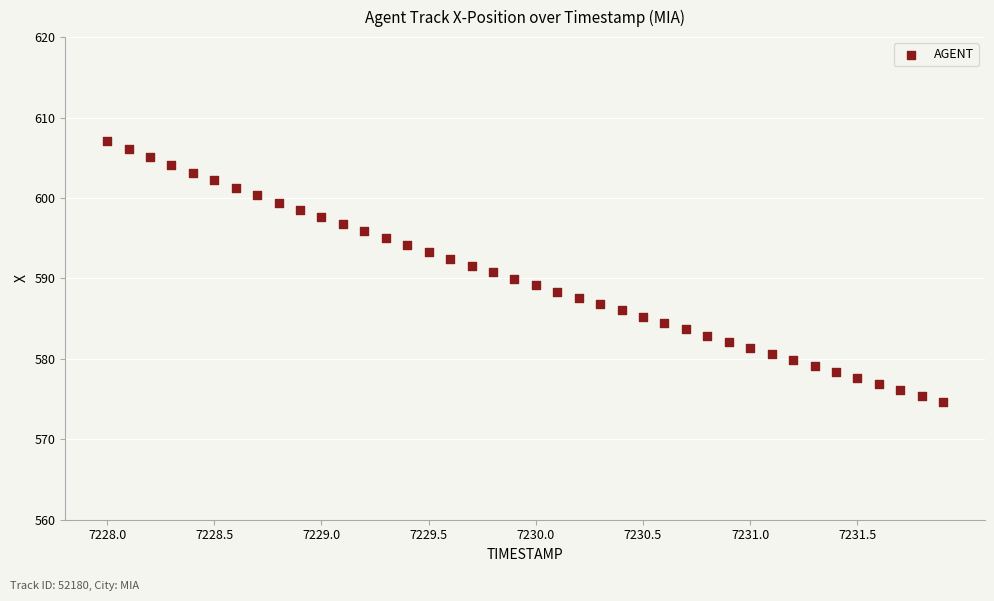

What is the range of Y values (max minus min)?

32.5